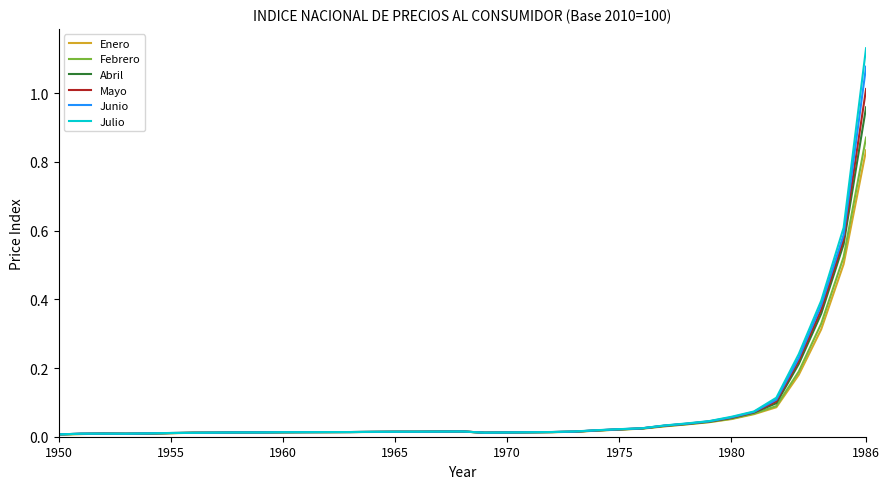

What are all the series names shown in the legend?

Enero, Febrero, Abril, Mayo, Junio, Julio